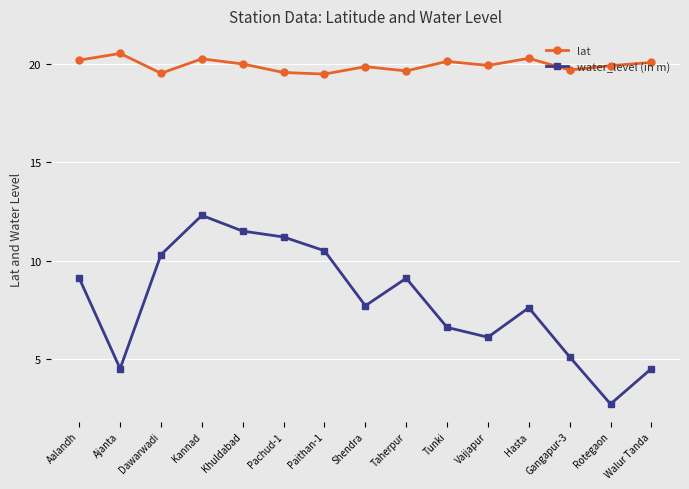

The water_level (in m) series shows 17.3 at Khuldabad. True or false?

False